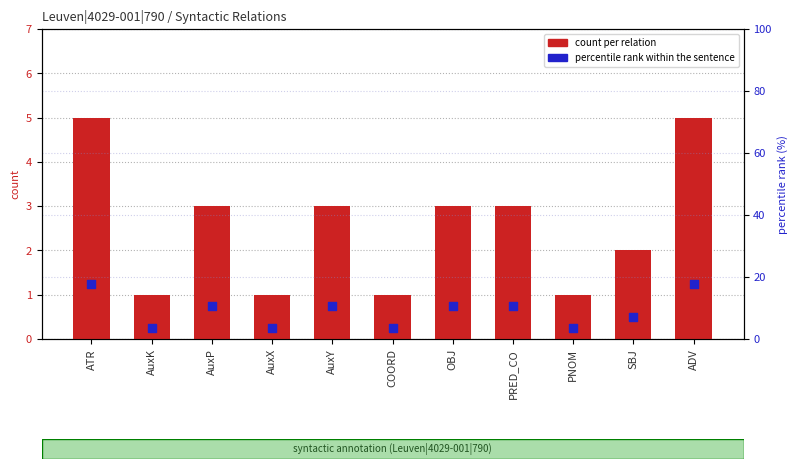

Is the value of percentile rank within the sentence at SBJ greater than the value of count per relation at AuxK?

Yes